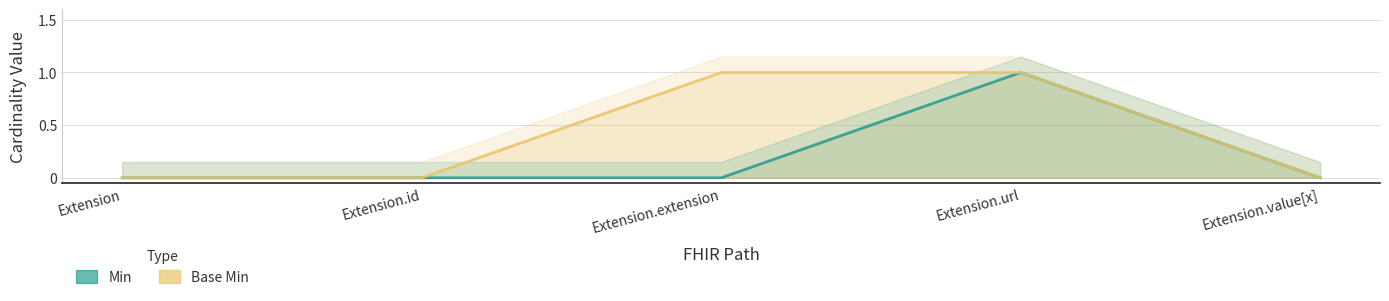

True or false: Min has a value of 1 at Extension.value[x].

False